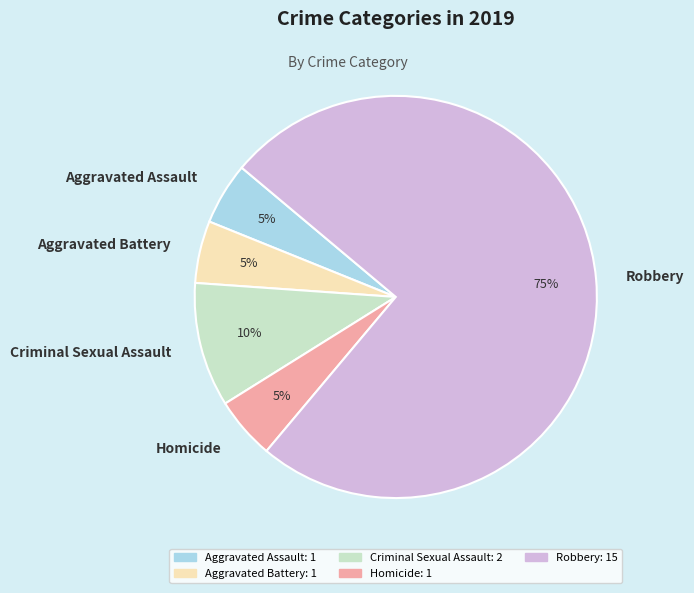

To the nearest percent, what is the combined percentage of Homicide and Aggravated Assault?

10%